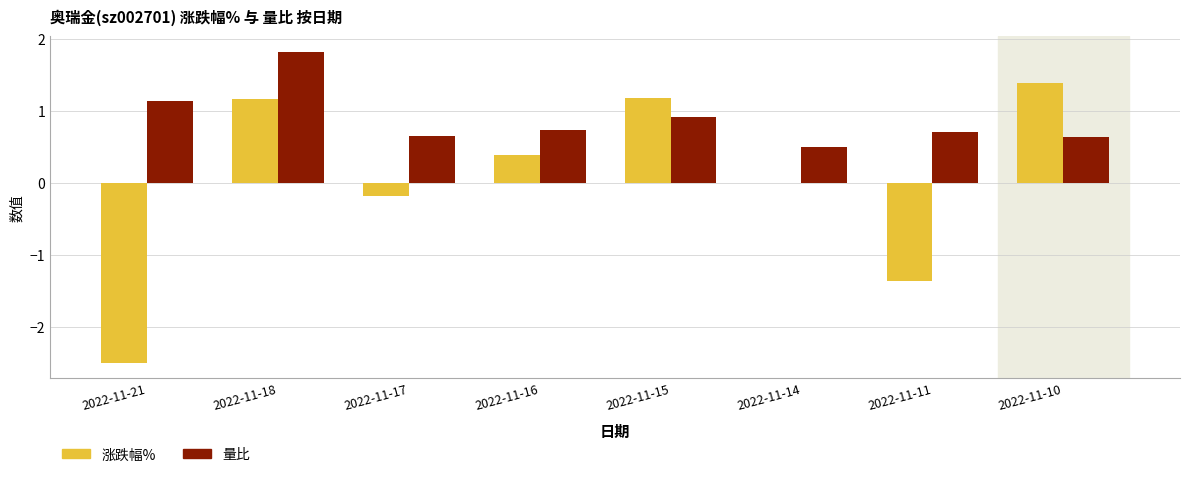

At which category is the sum across all series the highest?

2022-11-18